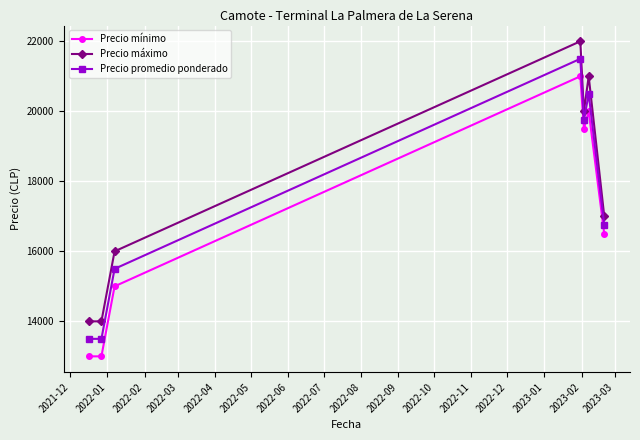

In Precio máximo, how many points are higher than both neighbors (excluding endpoints)?

2